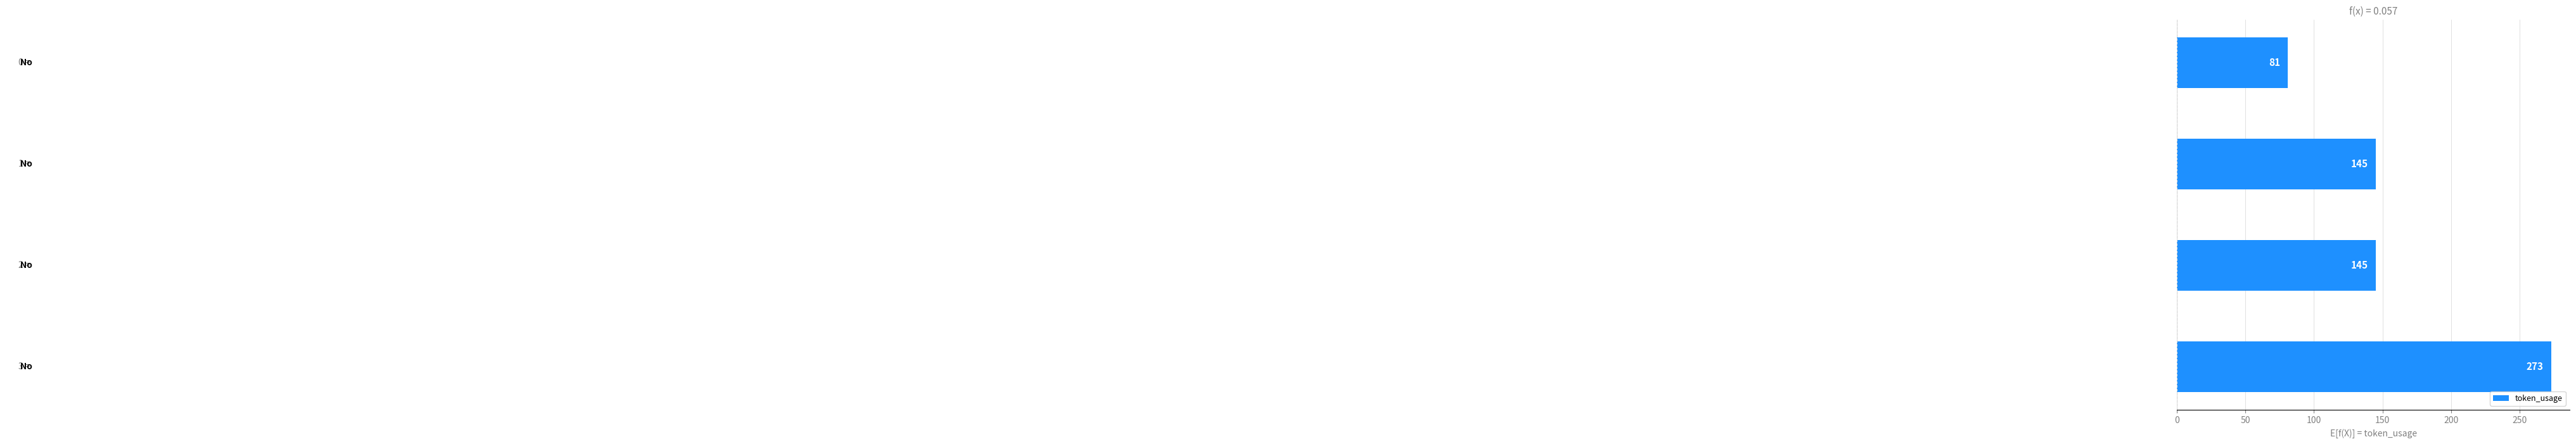

What is the greatest value displayed?

273